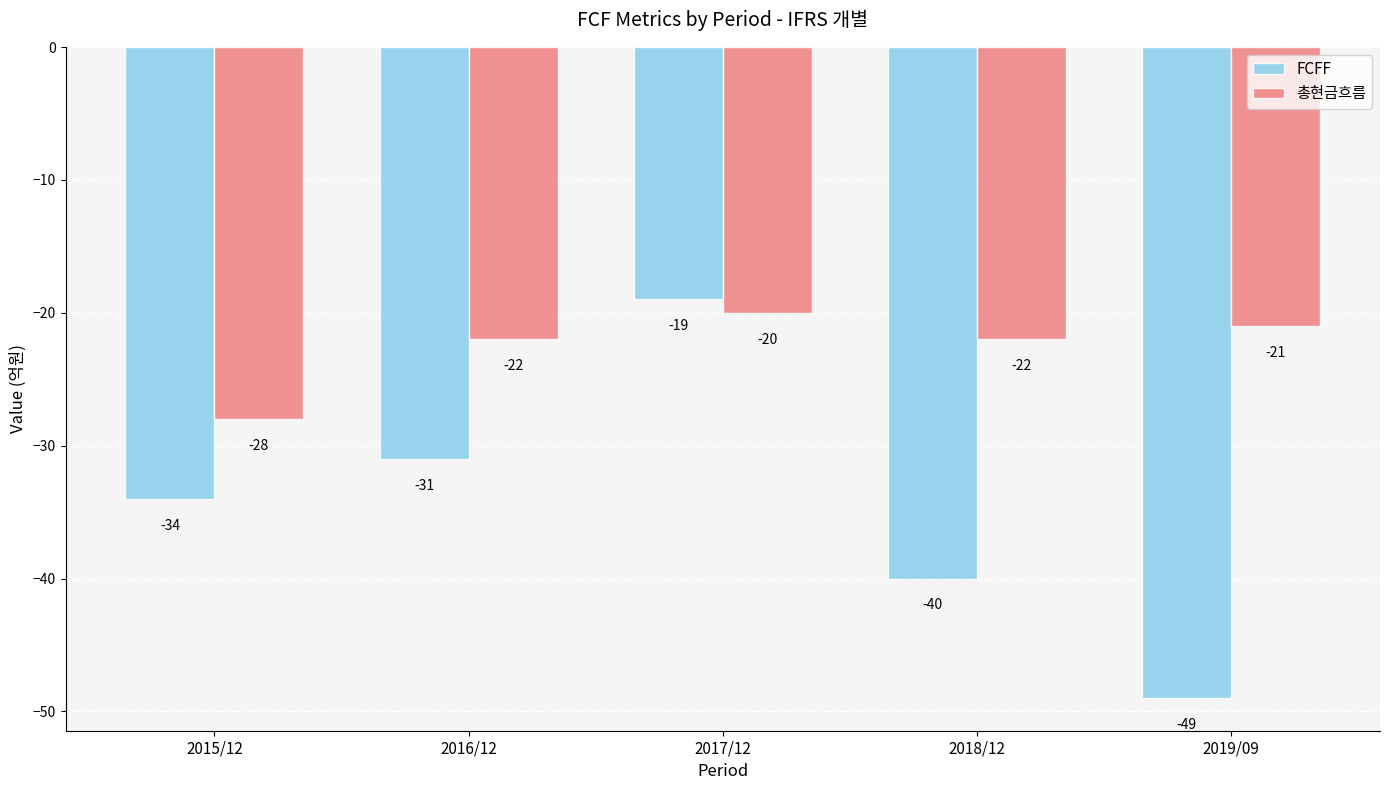

True or false: 총현금흐름 has a value of -22 at 2018/12.

True